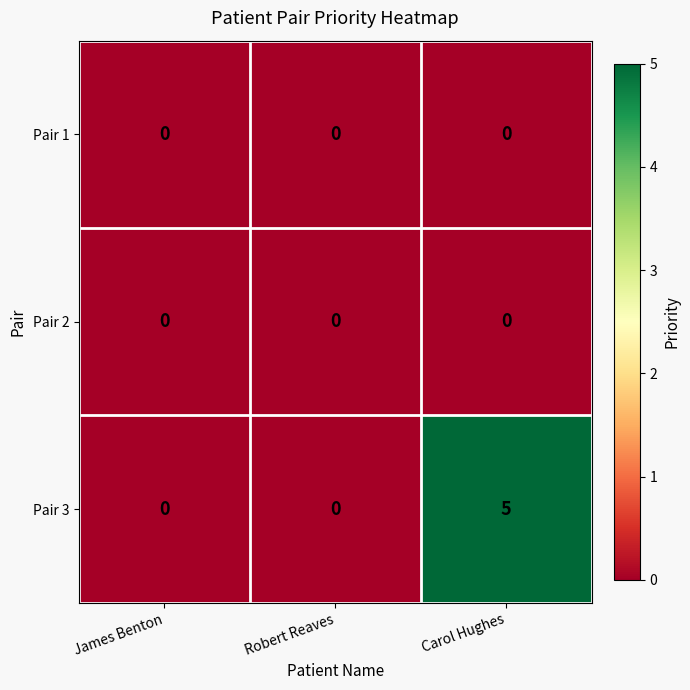

How many Pair 3 values are between 0 and 5?

3